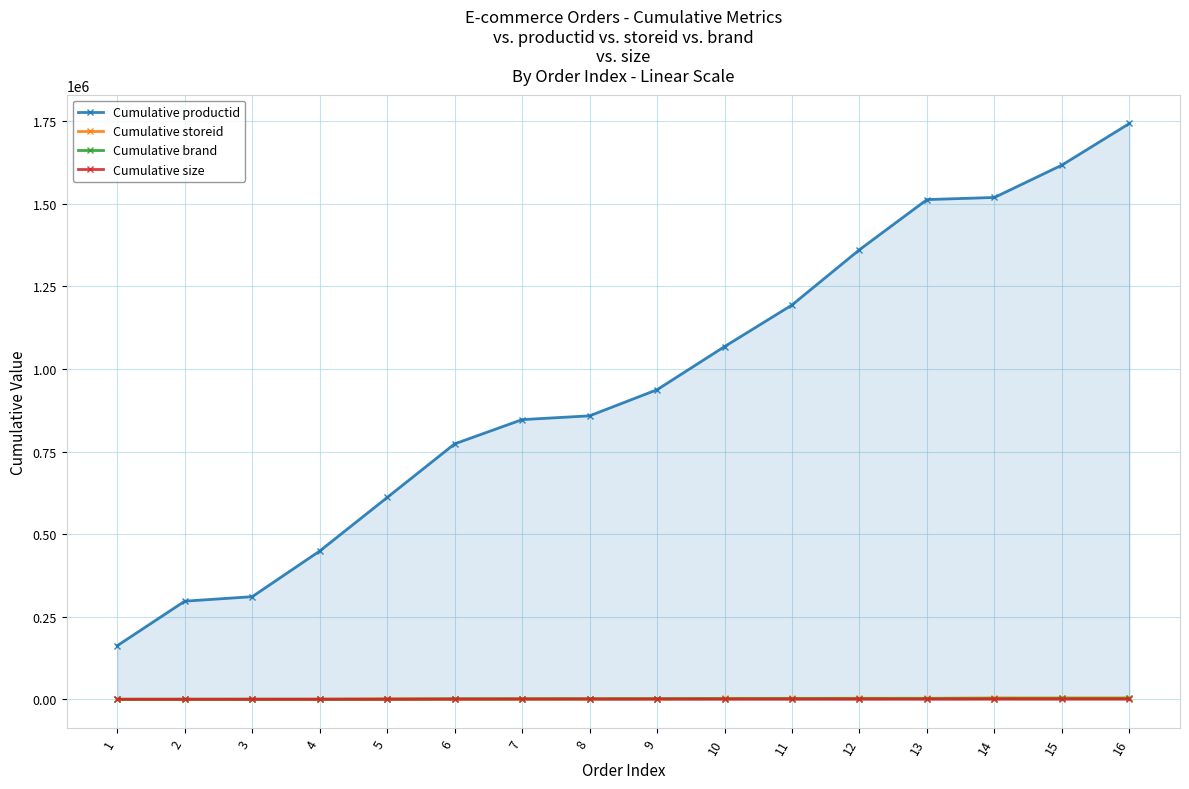

At which category is the sum across all series the highest?

16